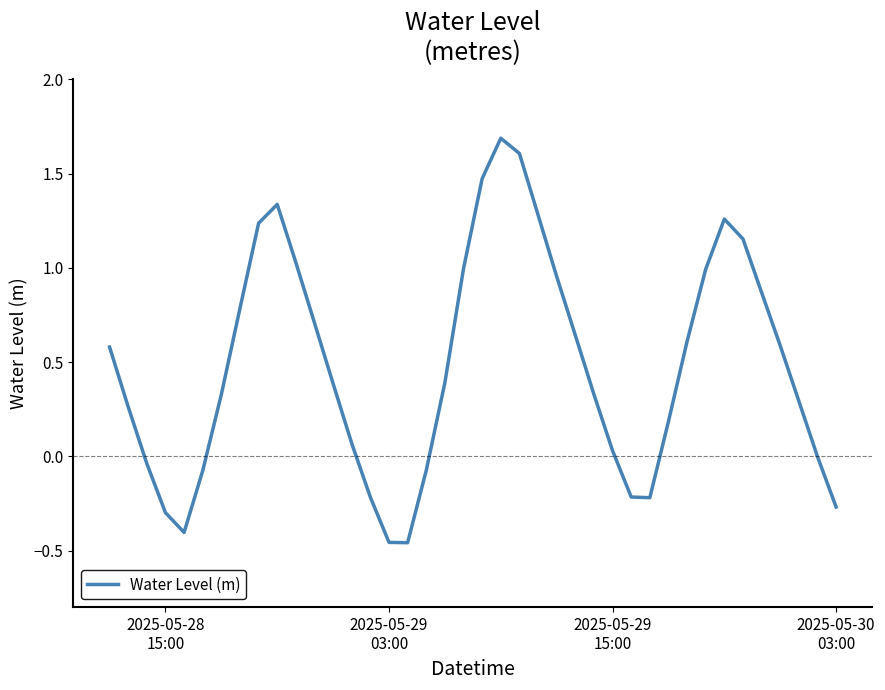

What is the maximum value shown in the chart?

1.7